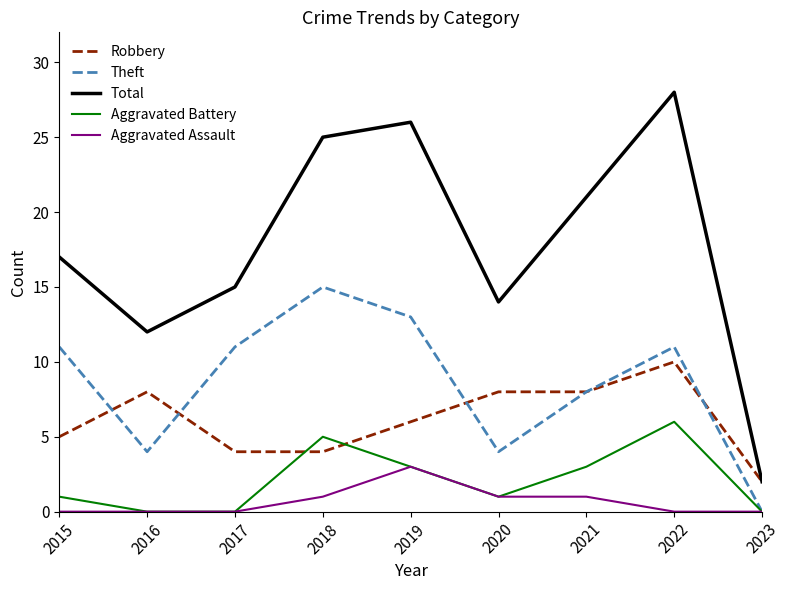

List the labels in order of Total value, smallest first.

2023, 2016, 2020, 2017, 2015, 2021, 2018, 2019, 2022